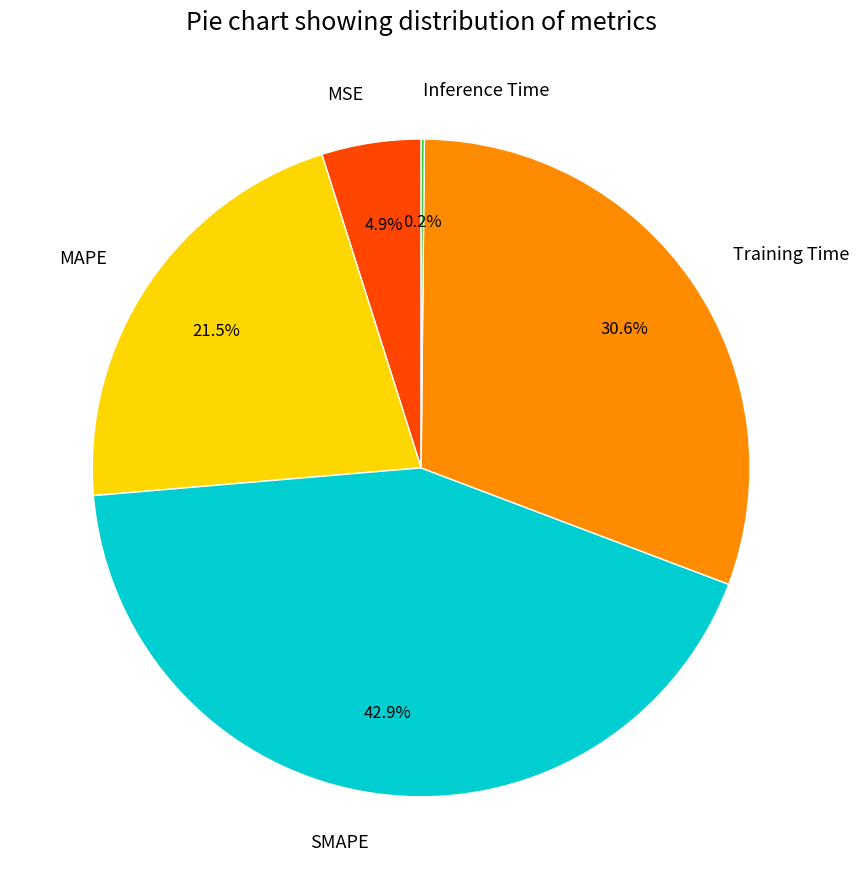

Is the sum of MSE and MAPE greater than half?

No